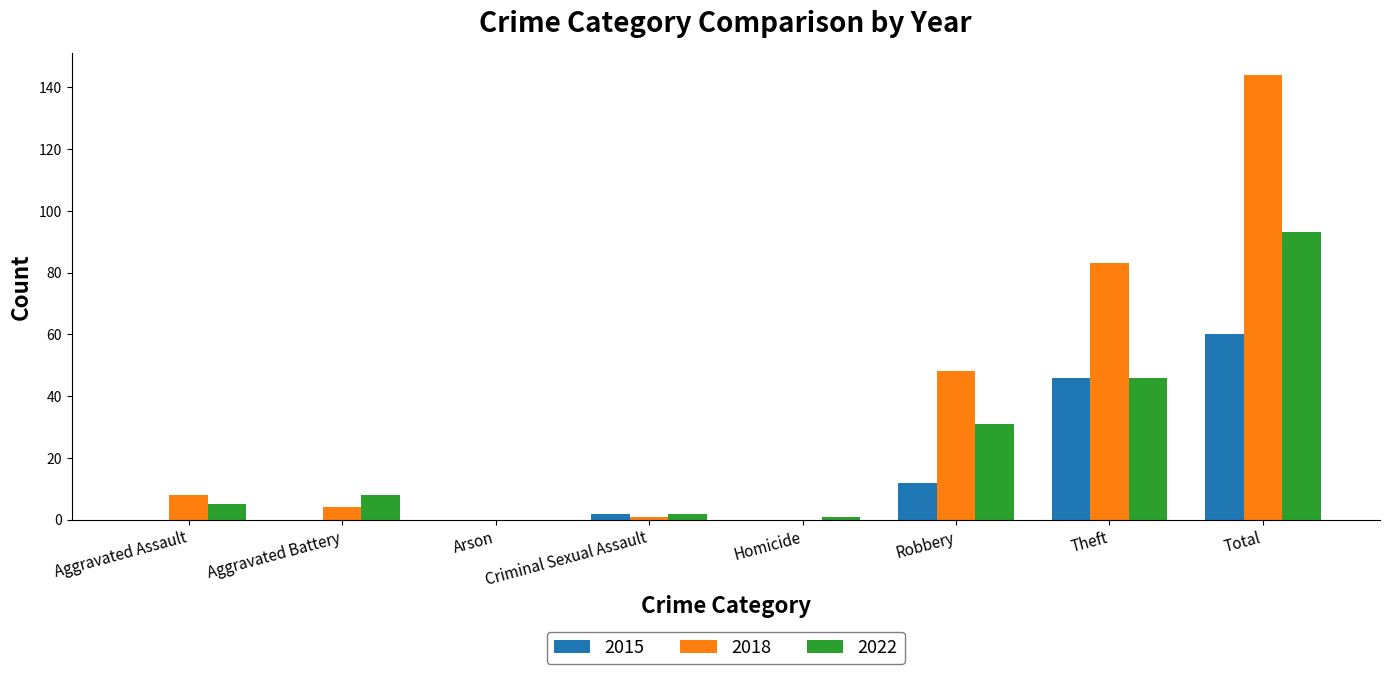

At which category does the chart reach its peak across all series?

Total